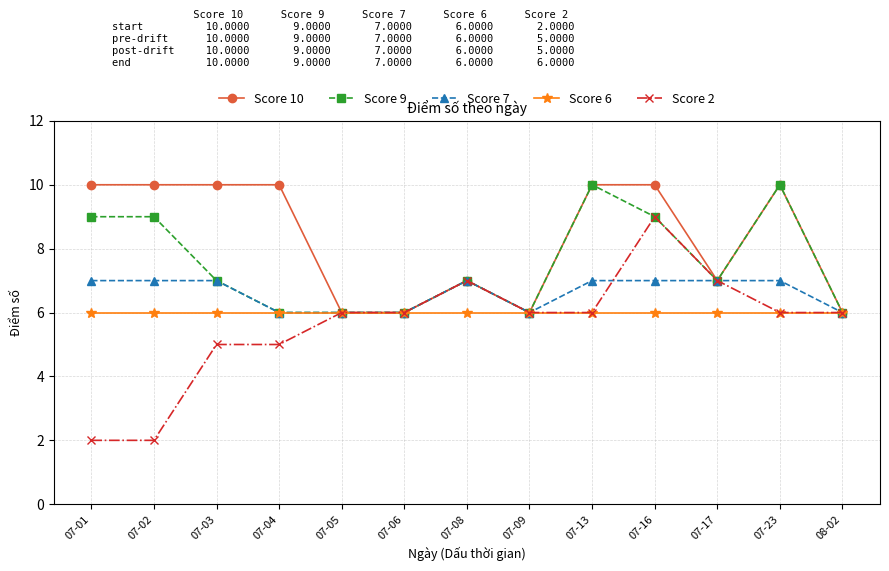

What is the average value of the Score 9 series?

8